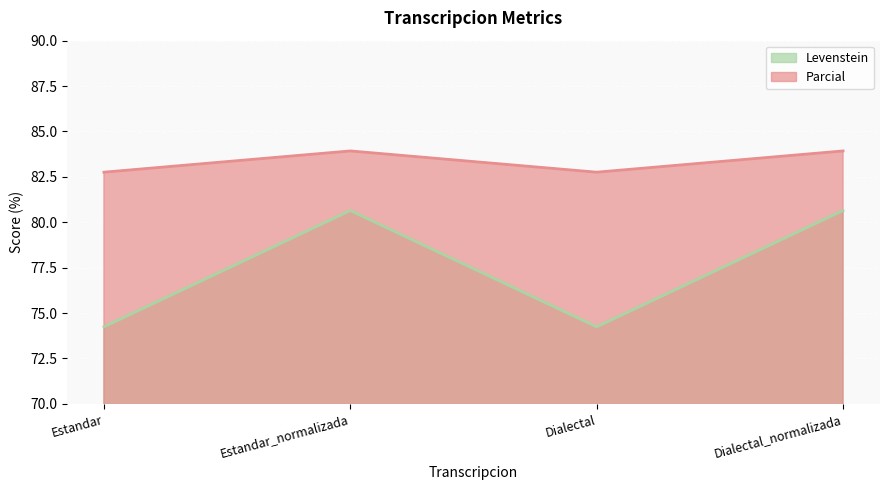

Reading right to left, what are all the values shown in this chart?

Levenstein: Dialectal_normalizada=80.6	Dialectal=74.2	Estandar_normalizada=80.6	Estandar=74.2
Parcial: Dialectal_normalizada=83.9	Dialectal=82.8	Estandar_normalizada=83.9	Estandar=82.8